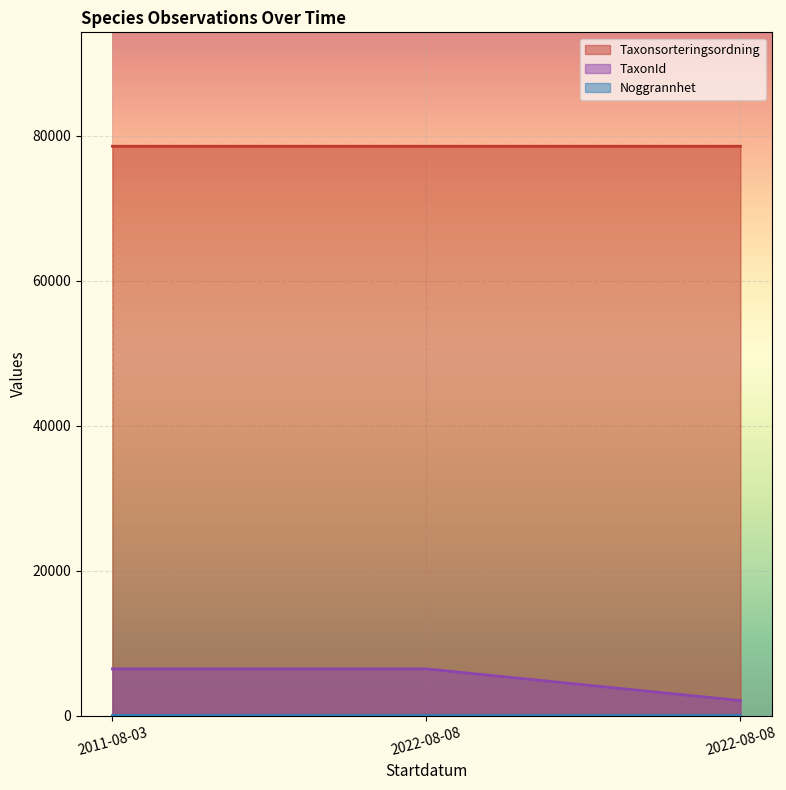

Rank the series by their maximum value, from highest to lowest.

Taxonsorteringsordning, TaxonId, Noggrannhet